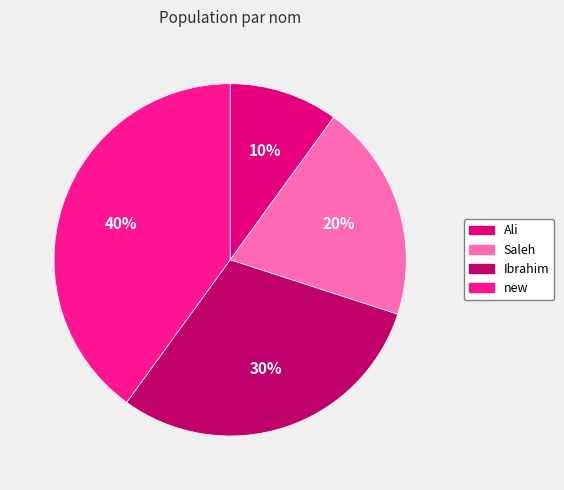

Which category has the biggest portion of the pie?

new